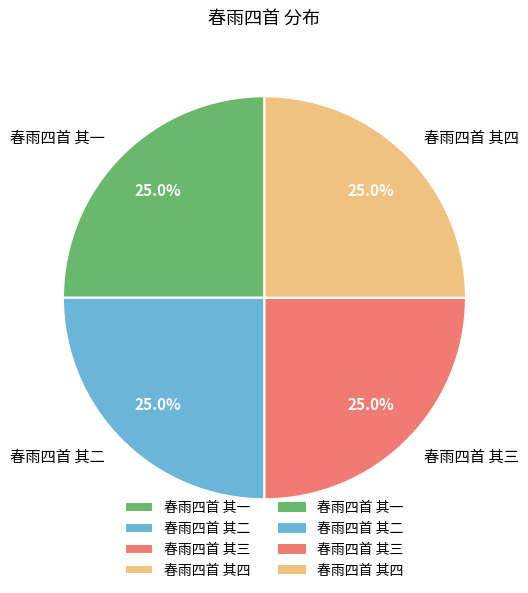

Does 春雨四首 其三 represent more than half of the total?

No